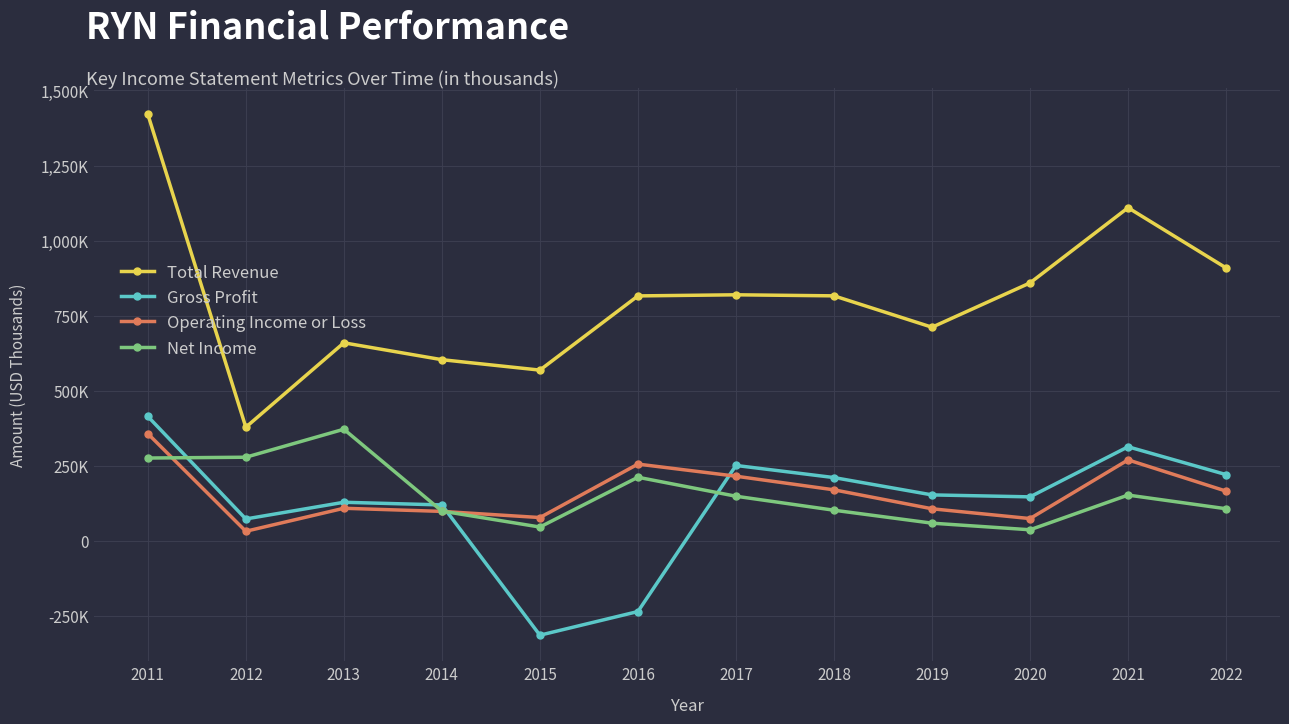

Reading left to right, extract all data points from this chart.

Total Revenue: 1421000	378600	659700	603500	568800	815900	819600	816100	711600	859200	1109600	909100
Gross Profit: 414700	73100	128700	119800	-314000	-235200	251300	210900	153200	146700	313500	220800
Operating Income or Loss: 357300	32100	108700	98300	77800	255800	215500	170100	107000	74400	269800	165800
Net Income: 276000	278700	371900	99300	46200	212000	148800	102200	59100	37100	152600	107100